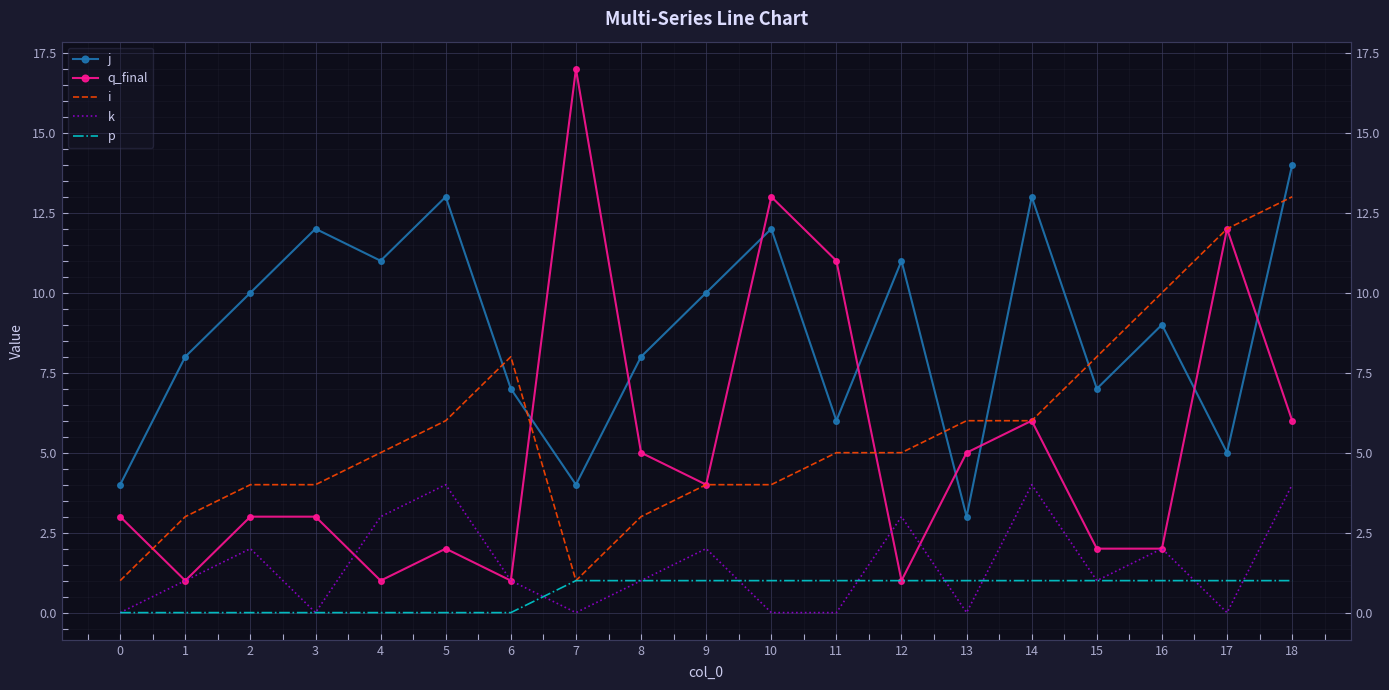

Reading left to right, what are all the values shown in this chart?

j: 4	8	10	12	11	13	7	4	8	10	12	6	11	3	13	7	9	5	14
q_final: 3	1	3	3	1	2	1	17	5	4	13	11	1	5	6	2	2	12	6
i: 1	3	4	4	5	6	8	1	3	4	4	5	5	6	6	8	10	12	13
k: 0	1	2	0	3	4	1	0	1	2	0	0	3	0	4	1	2	0	4
p: 0	0	0	0	0	0	0	1	1	1	1	1	1	1	1	1	1	1	1